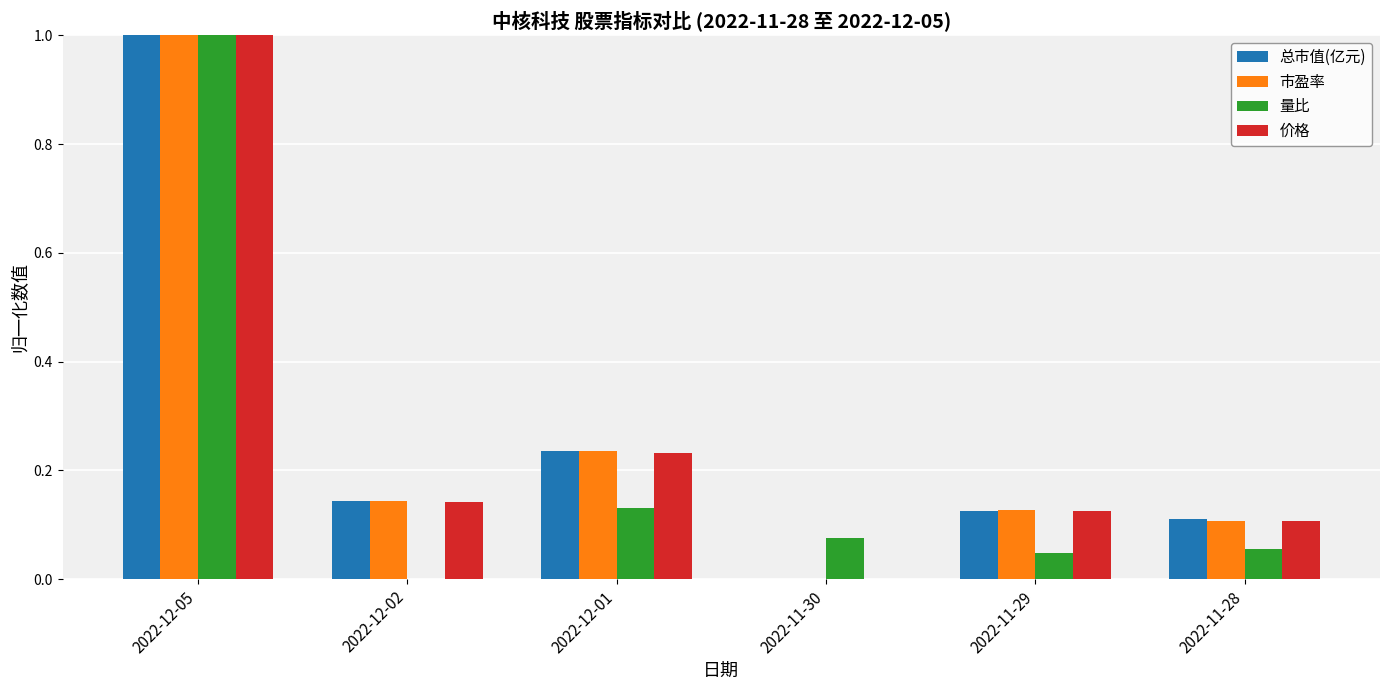

What is the maximum value shown in the chart?

1.0